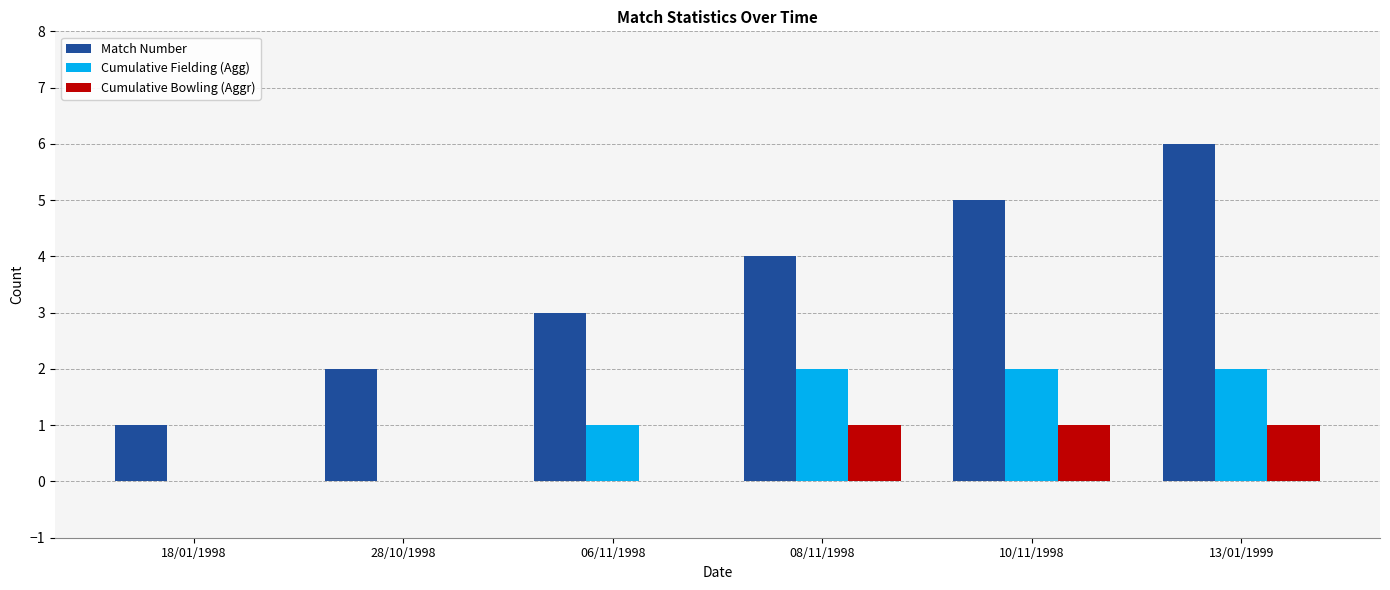

Reading right to left, extract all data points from this chart.

Match Number: 6	5	4	3	2	1
Cumulative Fielding (Agg): 2	2	2	1	0	0
Cumulative Bowling (Aggr): 1	1	1	0	0	0